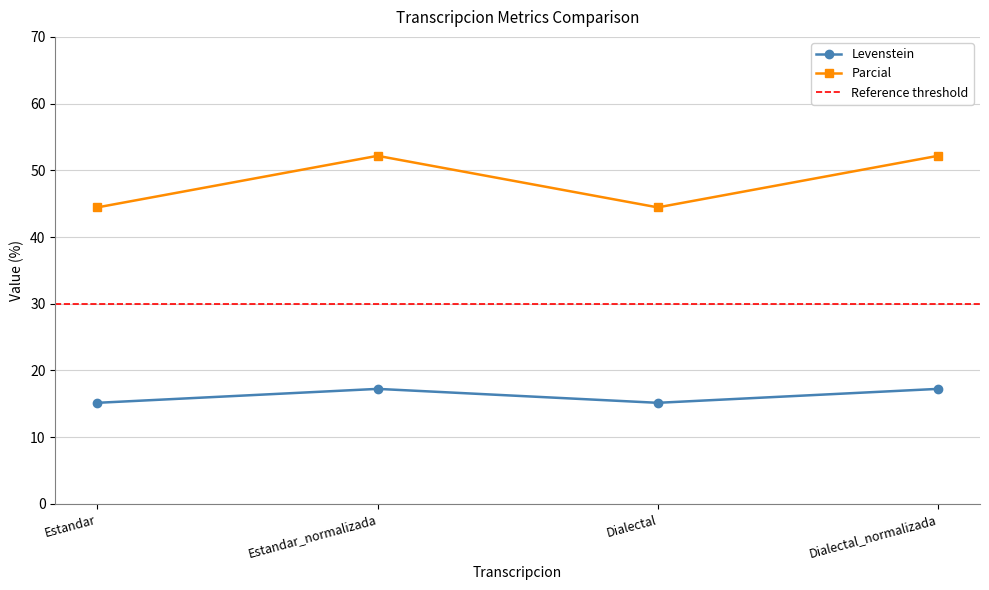

How many series are shown in this chart?

2